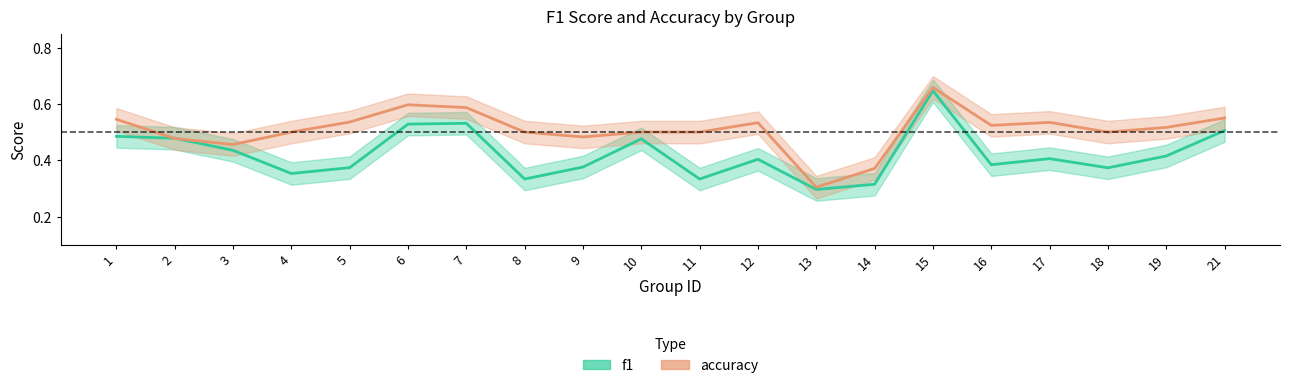

What are all the series names shown in the legend?

f1, accuracy